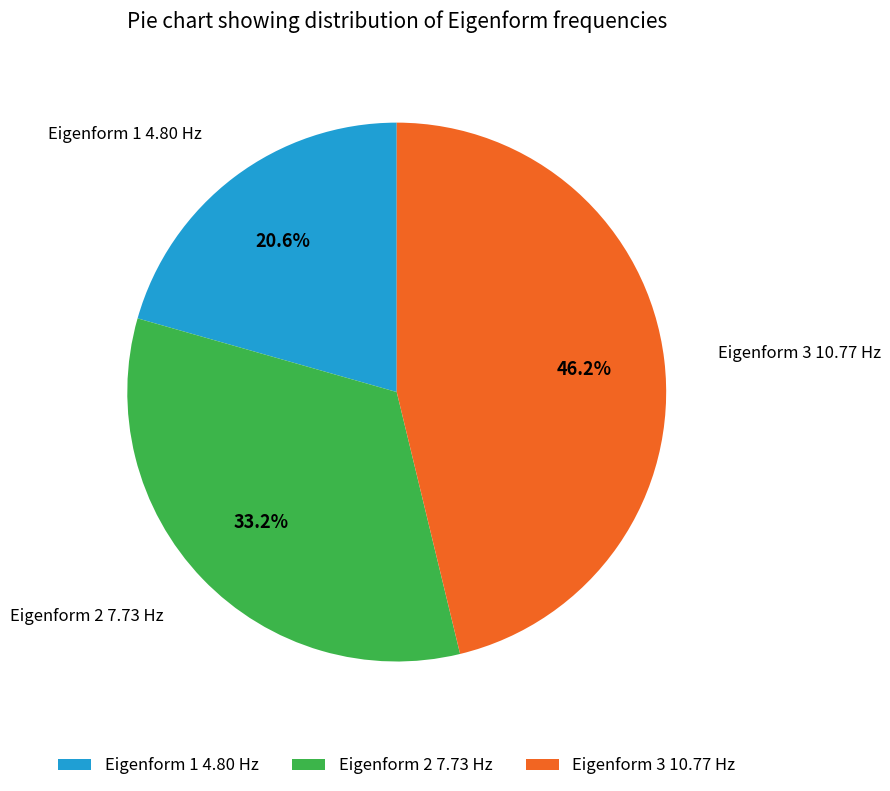

Rank the categories by value from highest to lowest.

Eigenform 3 10.77 Hz, Eigenform 2 7.73 Hz, Eigenform 1 4.80 Hz